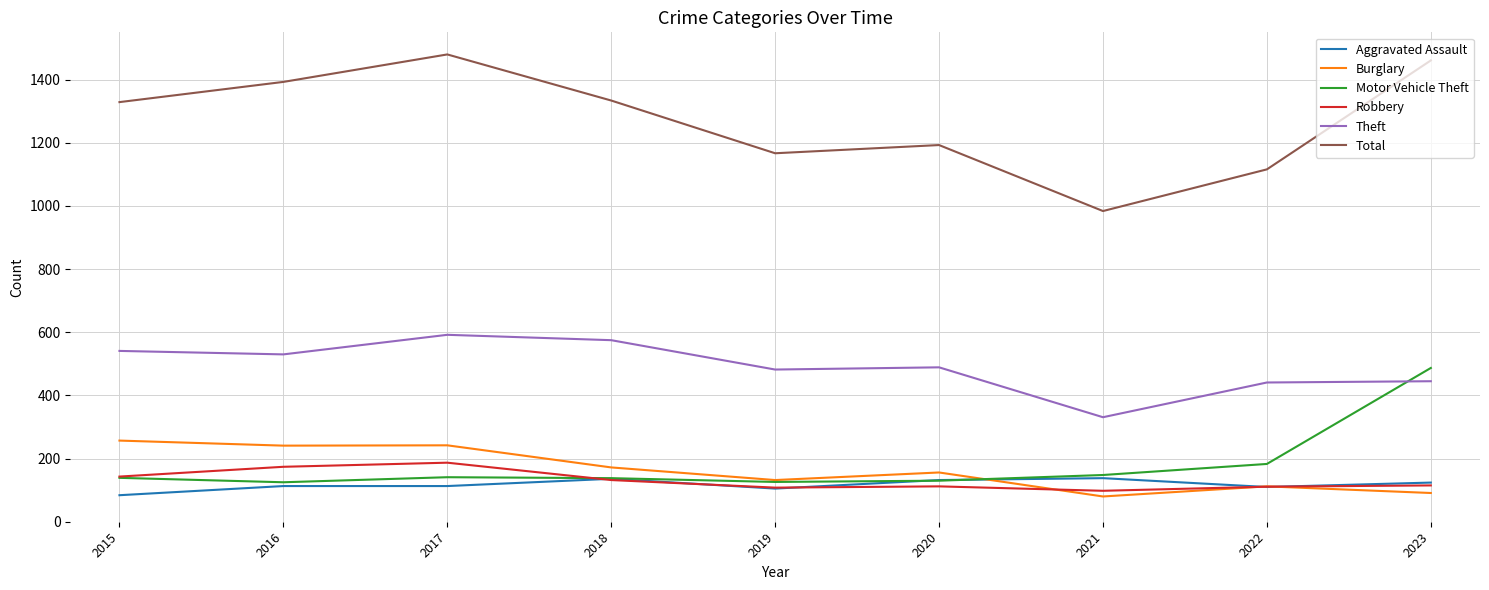

True or false: Total has a value of 1193 at 2020.

True